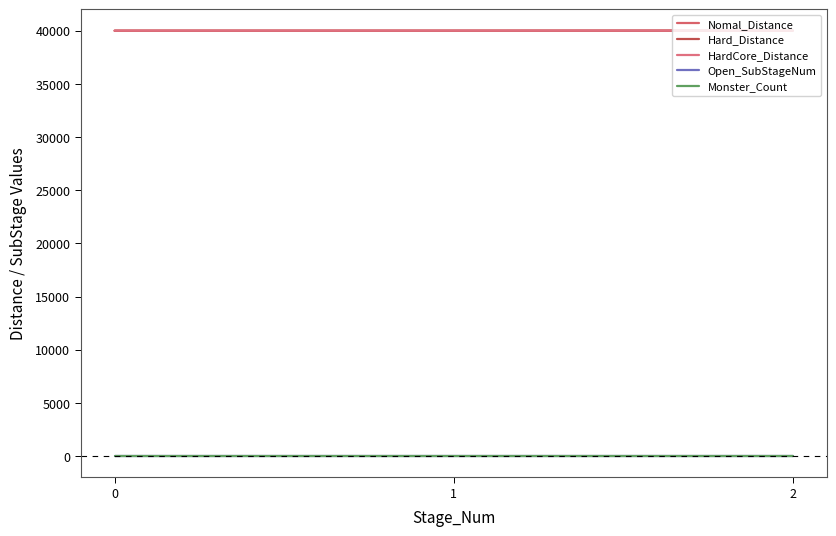

How many HardCore_Distance values are between 40002 and 40011?

3